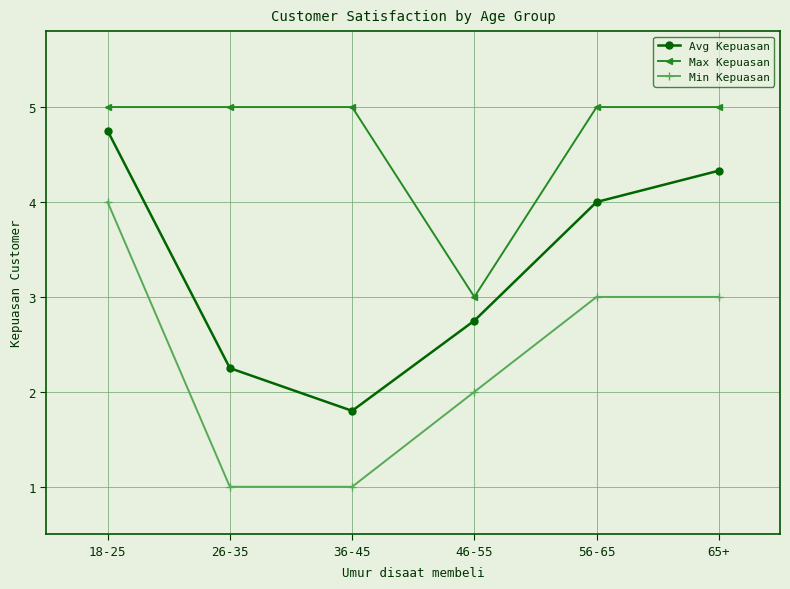

True or false: Avg Kepuasan has a value of 1.4 at 46-55.

False